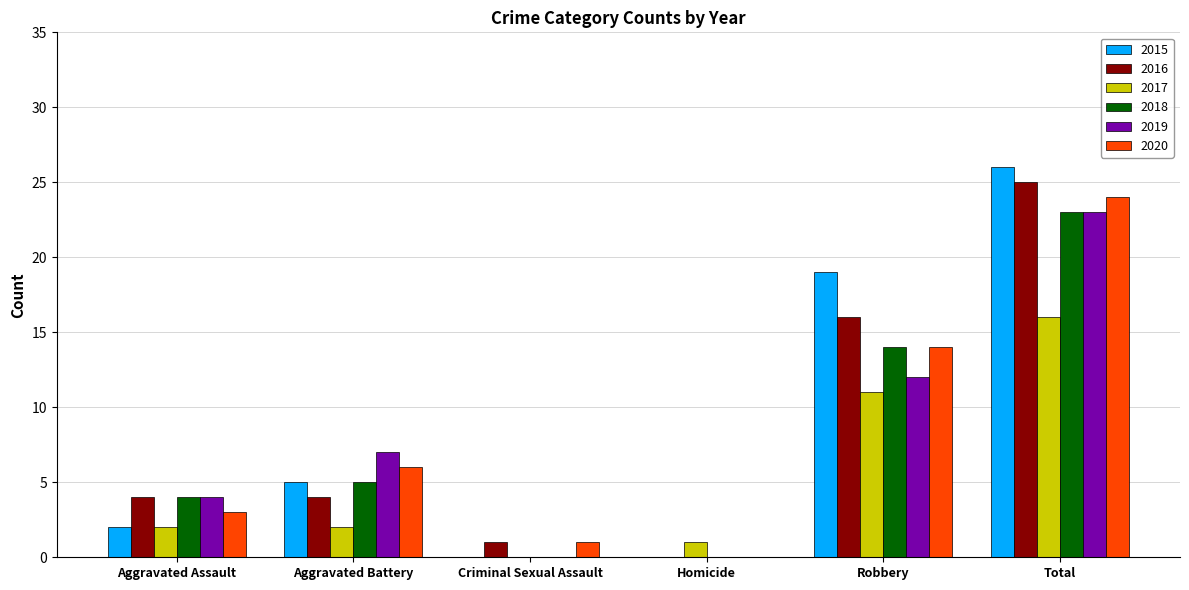

At which label is 2017 closest to 8?

Robbery